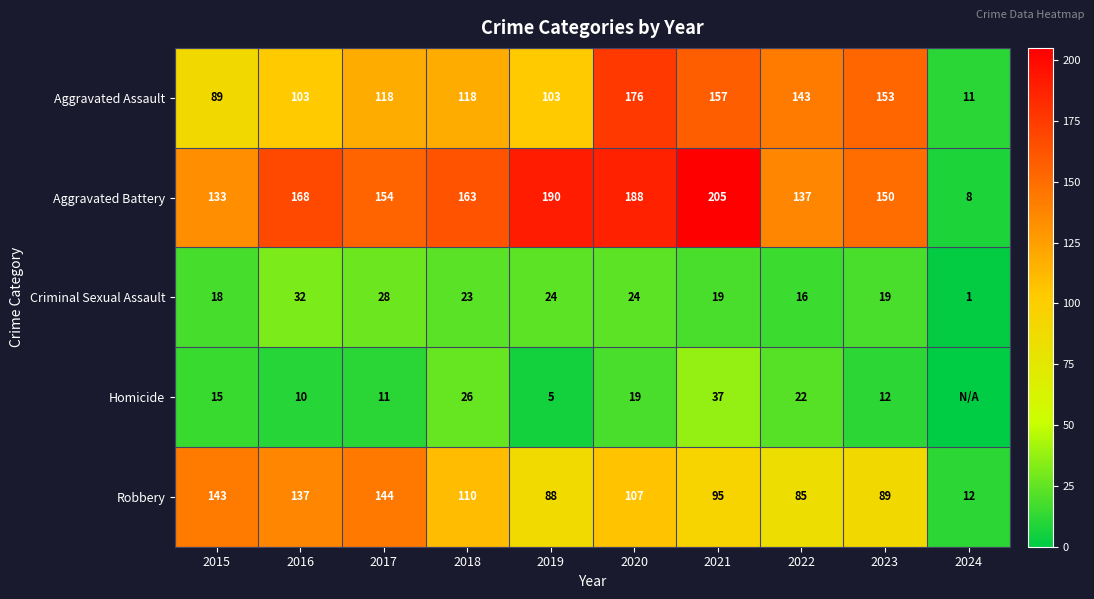

Rank the series at 2018 from lowest to highest value.

Criminal Sexual Assault, Homicide, Robbery, Aggravated Assault, Aggravated Battery